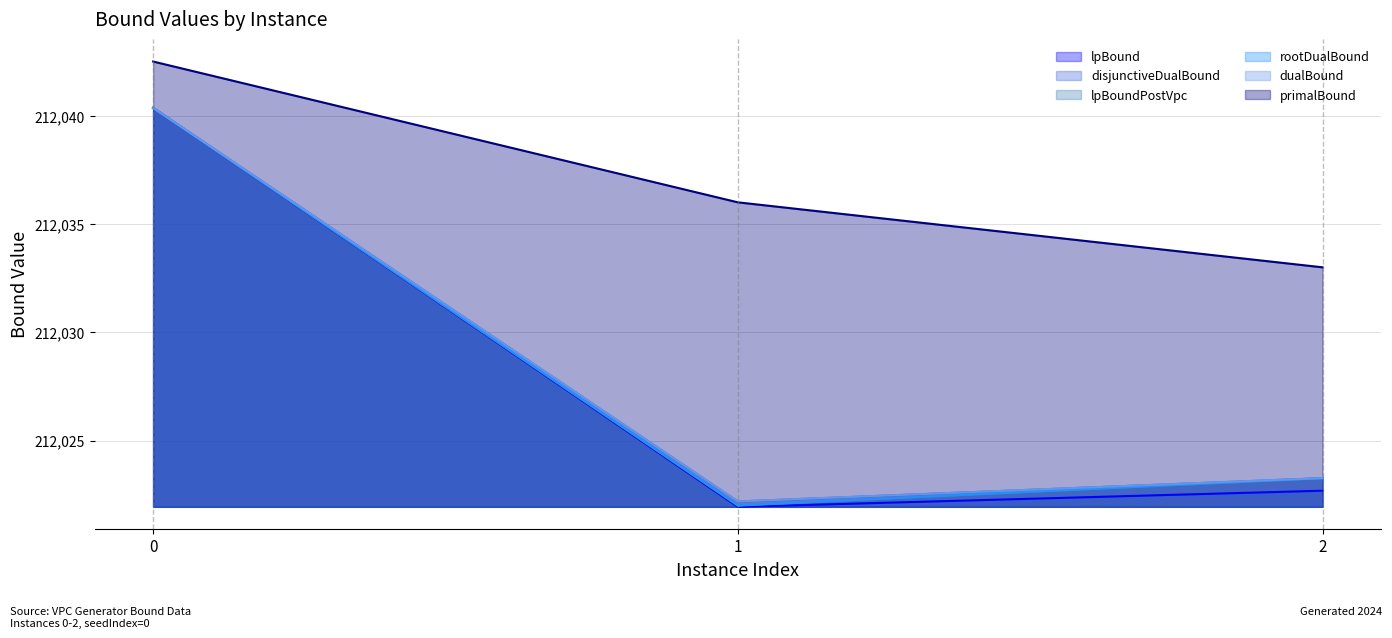

Which series has the widest spread of values?

lpBound